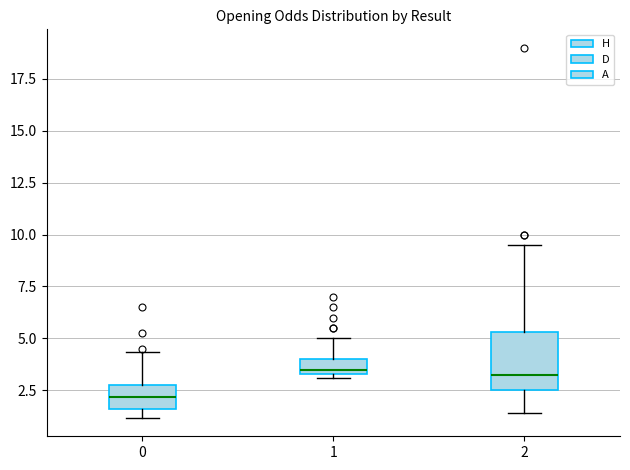

Which box is the tallest, from its lower edge to its upper edge?

2